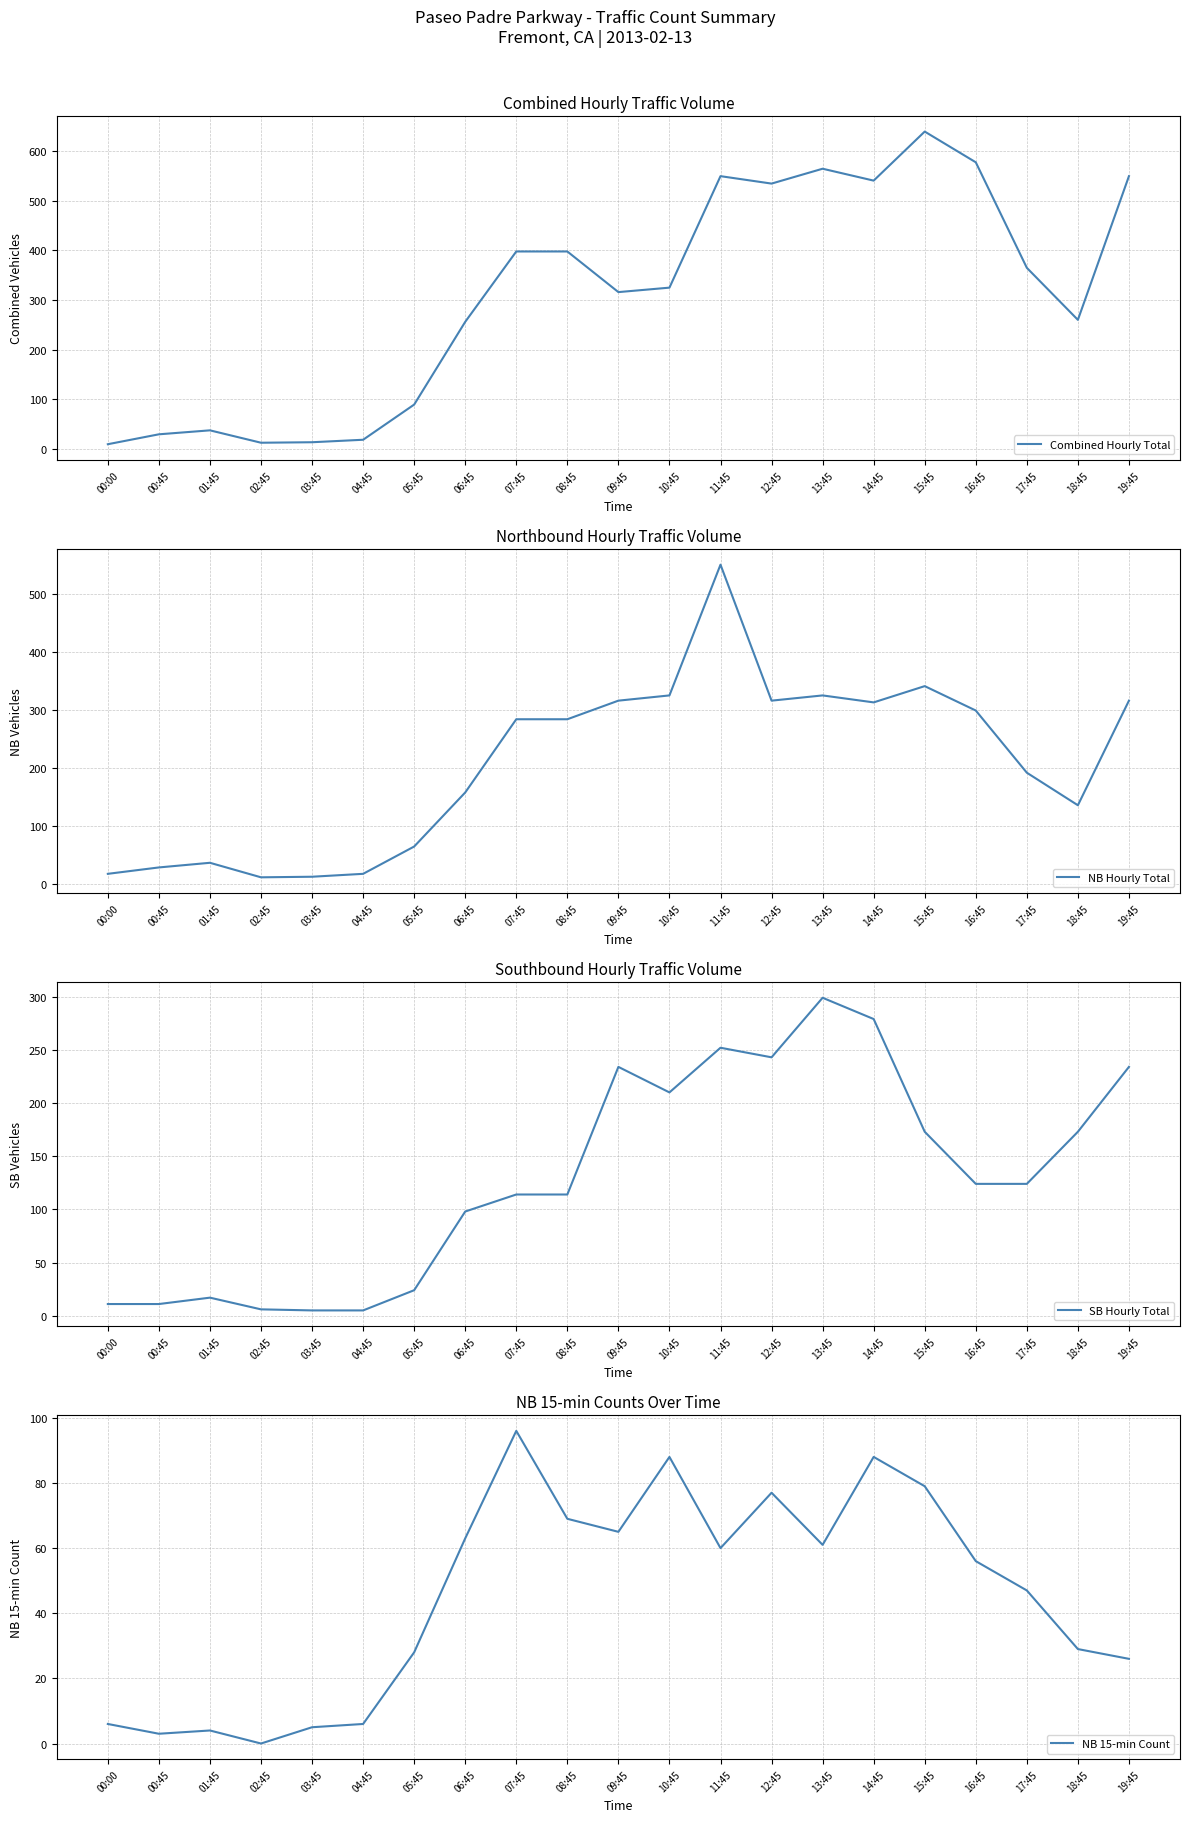

What is the value of the NB Hourly Total point at the 2nd from the left?

29